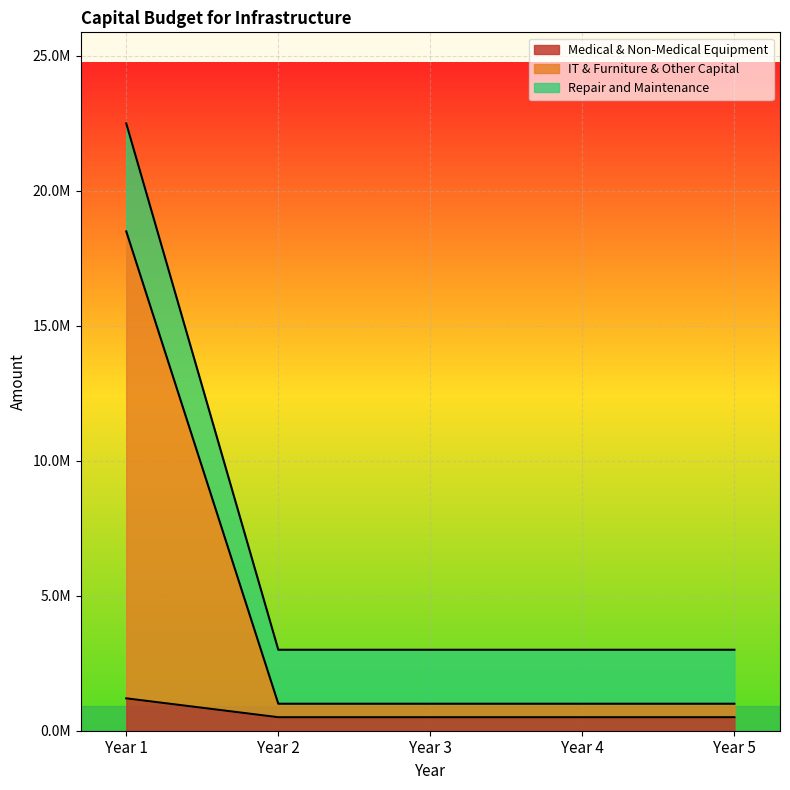

List the labels in order of IT & Furniture & Other Capital value, largest first.

Year 1, Year 2, Year 3, Year 4, Year 5